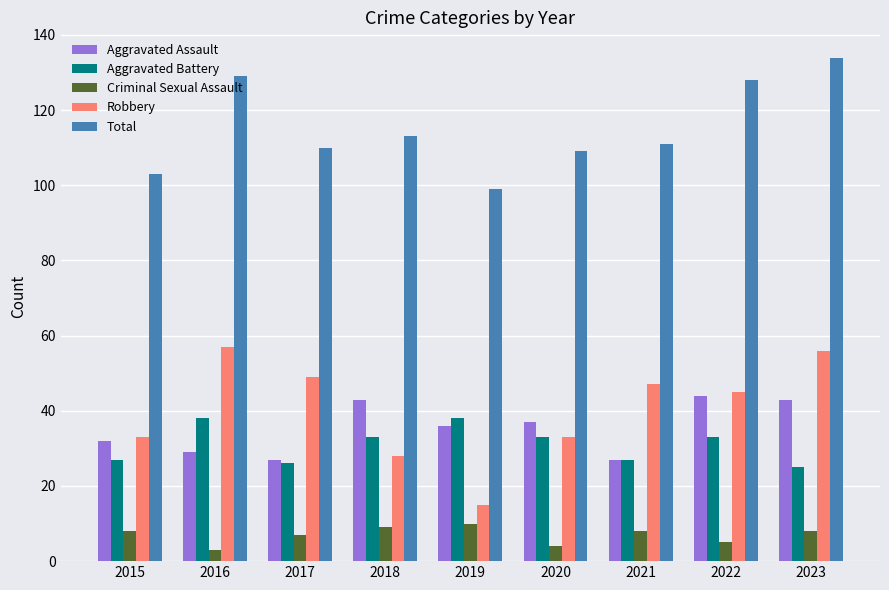

At which category does the chart reach its peak across all series?

2023